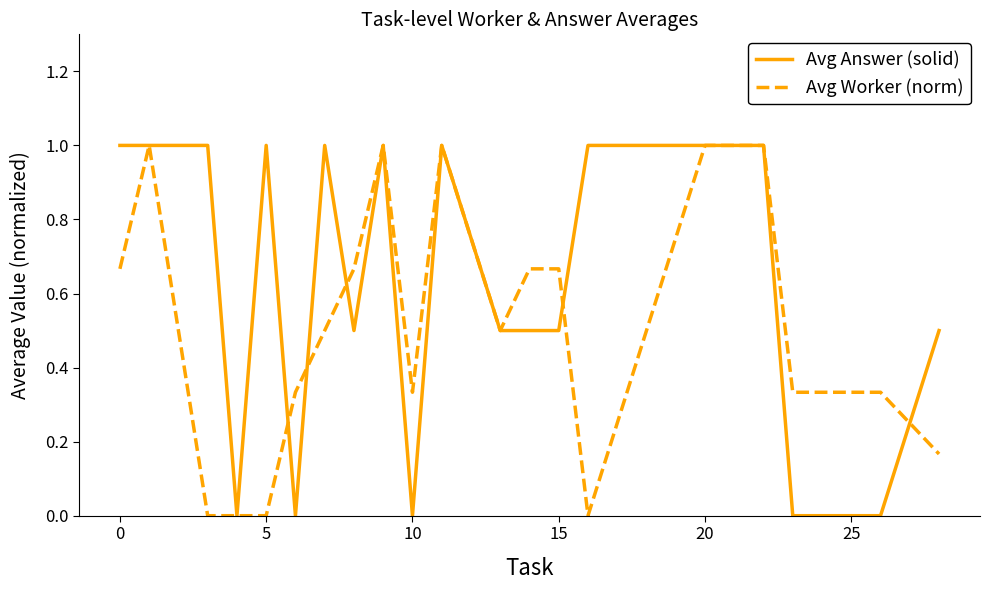

What is the maximum value for Avg Worker (norm)?

1.0